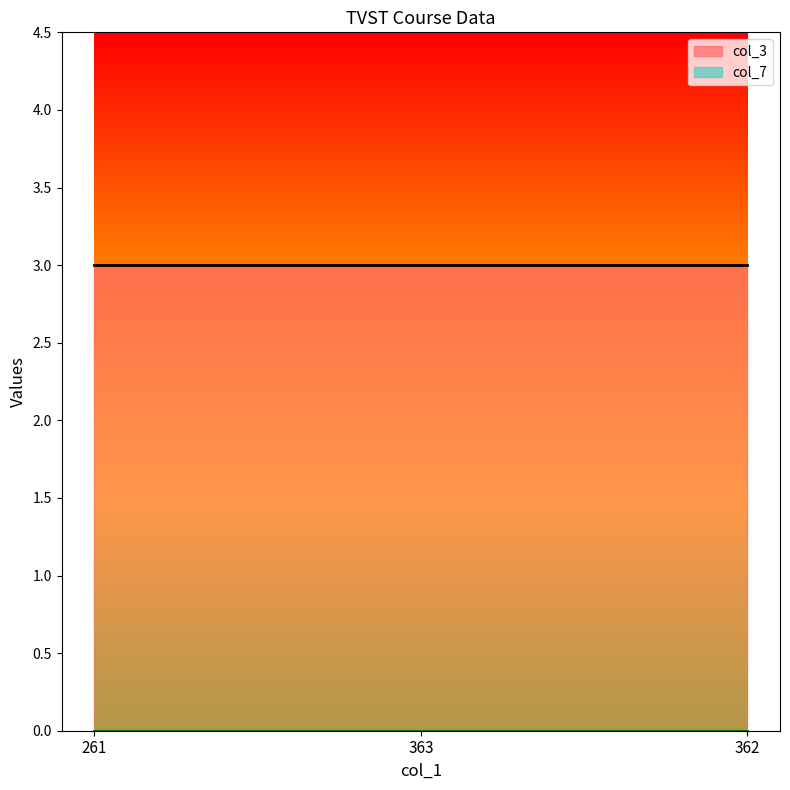

True or false: col_7 has a value of 0 at 362.

True